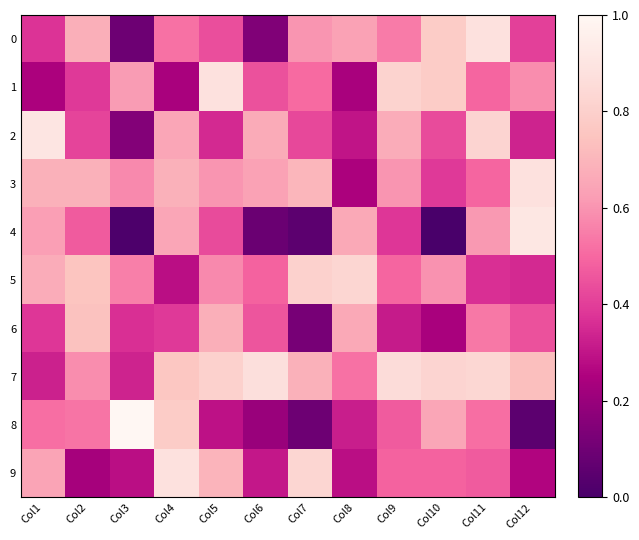

At which category is the sum across all series the highest?

Col11